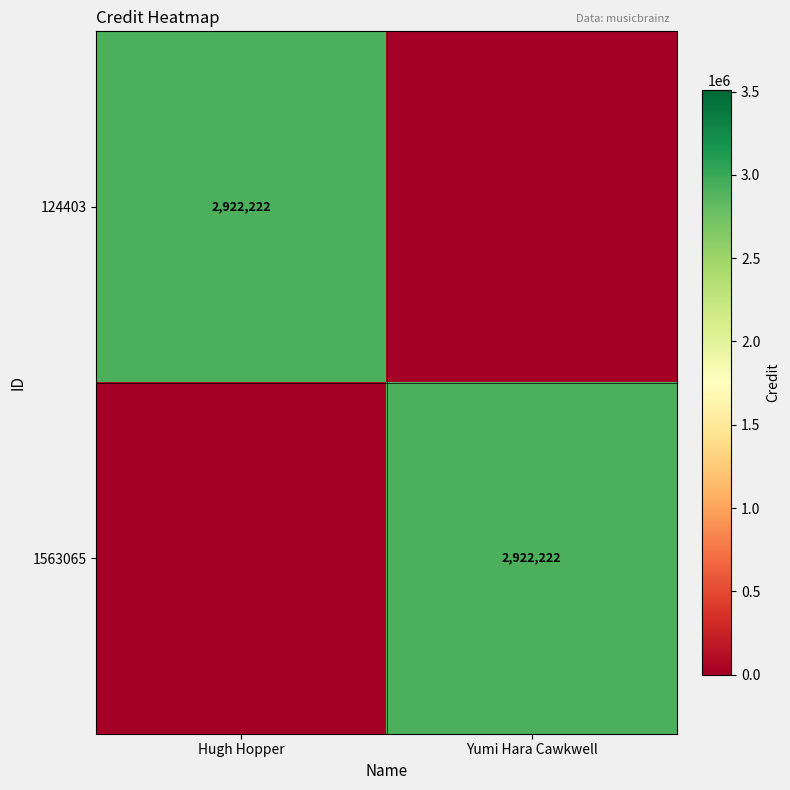

The value of 124403 at Hugh Hopper is 1226973. True or false?

False